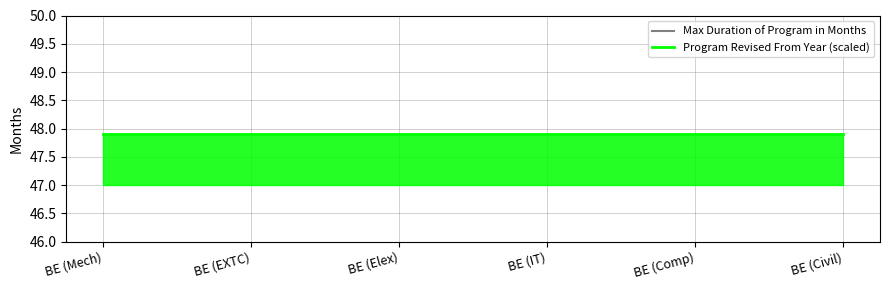

True or false: Program Revised From Year (scaled) and Max Duration of Program in Months intersect in this chart.

False